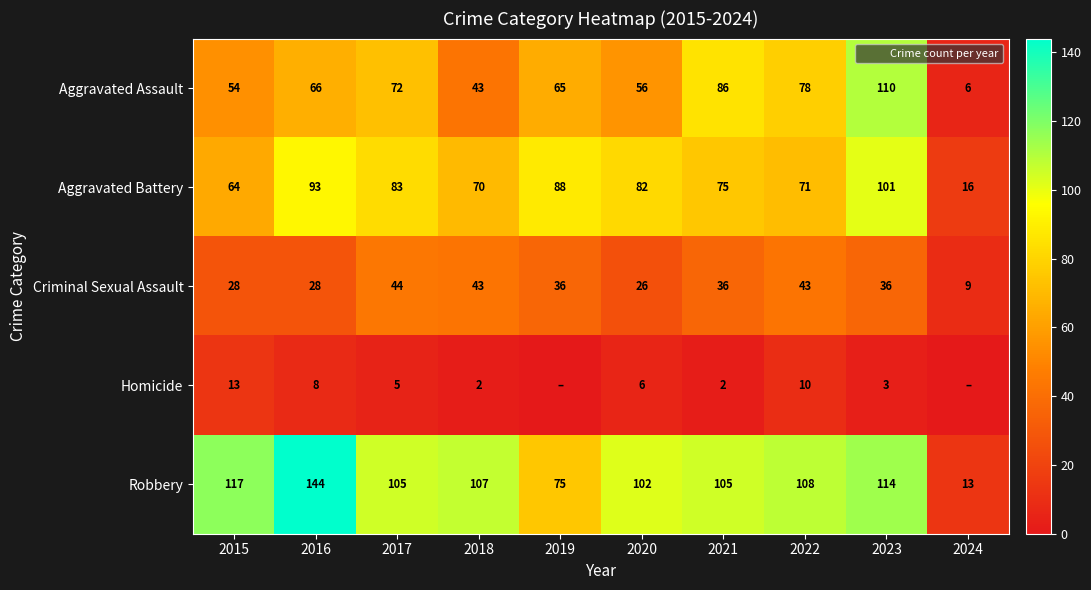

The Aggravated Assault series shows 86 at 2021. True or false?

True